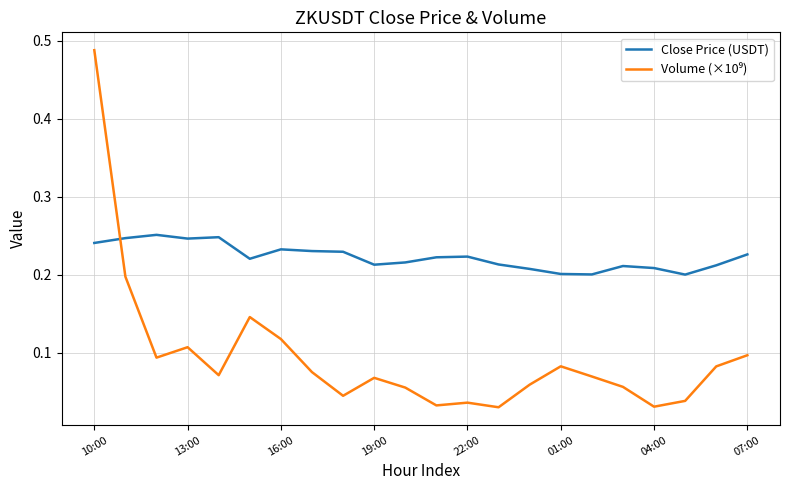

Which series has the largest total across all categories?

Close Price (USDT)